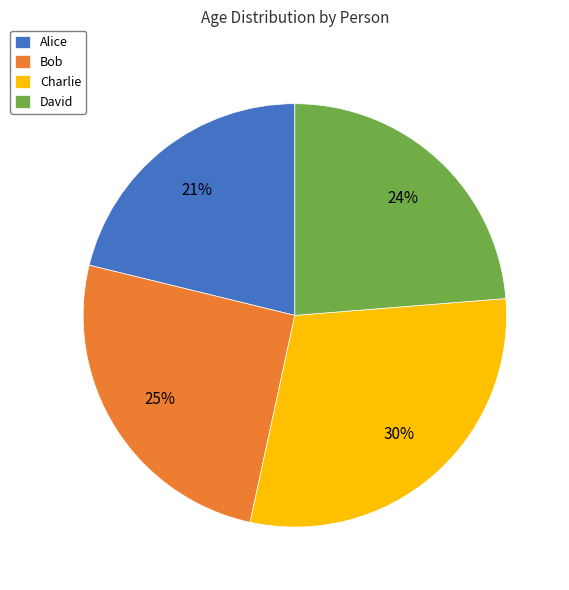

Does Bob represent more than half of the total?

No